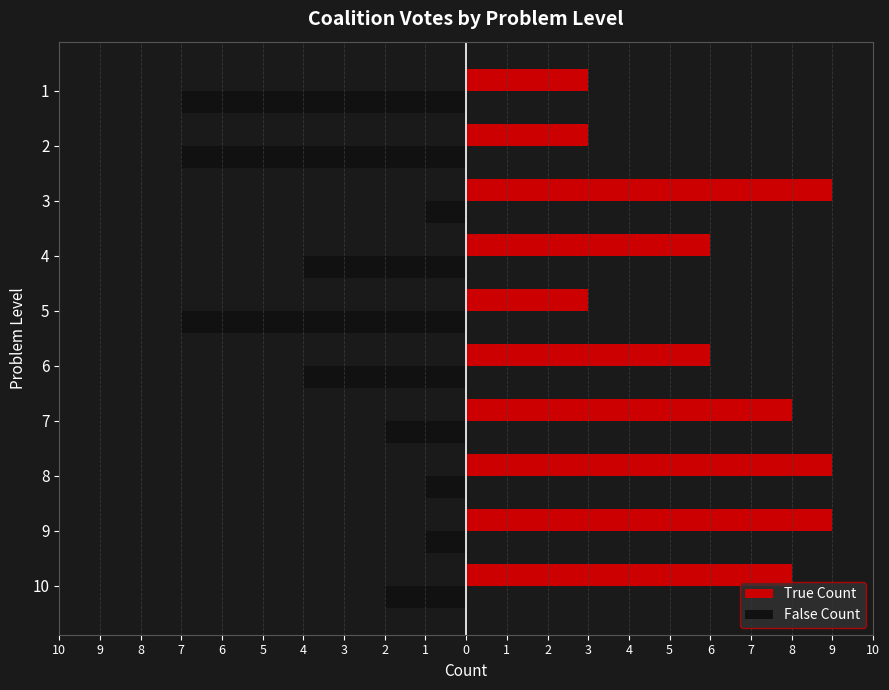

Reading left to right, list all the values displayed in this chart.

True Count: 10=8	9=9	8=9	7=8	6=6	5=3	4=6	3=9	2=3	1=3
False Count: 10=-2	9=-1	8=-1	7=-2	6=-4	5=-7	4=-4	3=-1	2=-7	1=-7